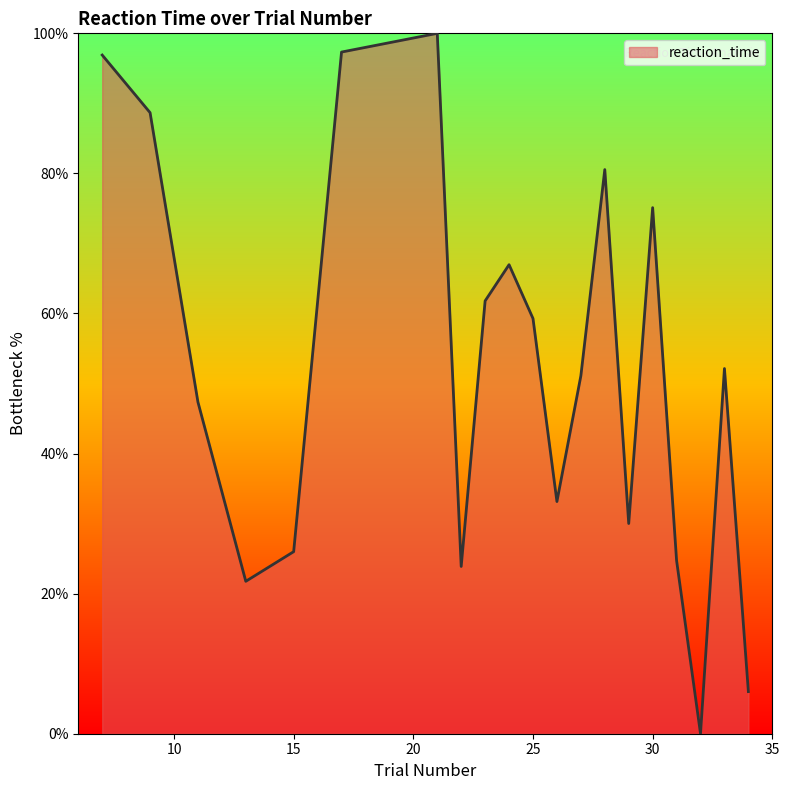

What is the difference between the maximum and minimum values?

100.0